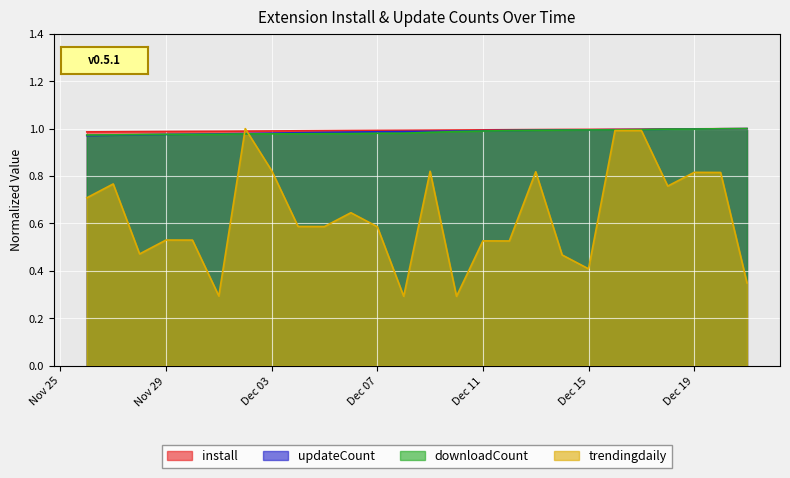

Between which two adjacent categories do install and trendingdaily first intersect?

2024-12-01 and 2024-12-02